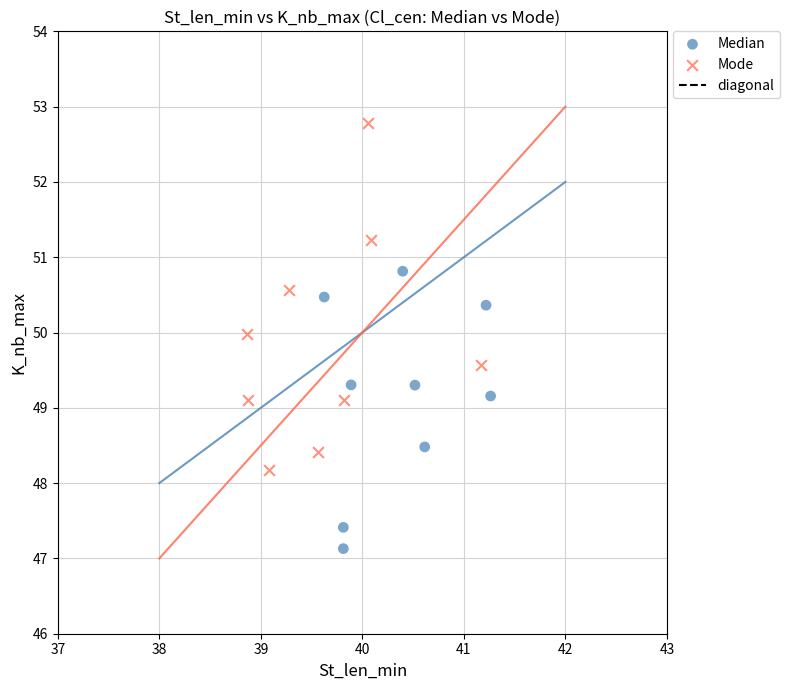

Which series has the largest Y range (max minus min)?

Mode